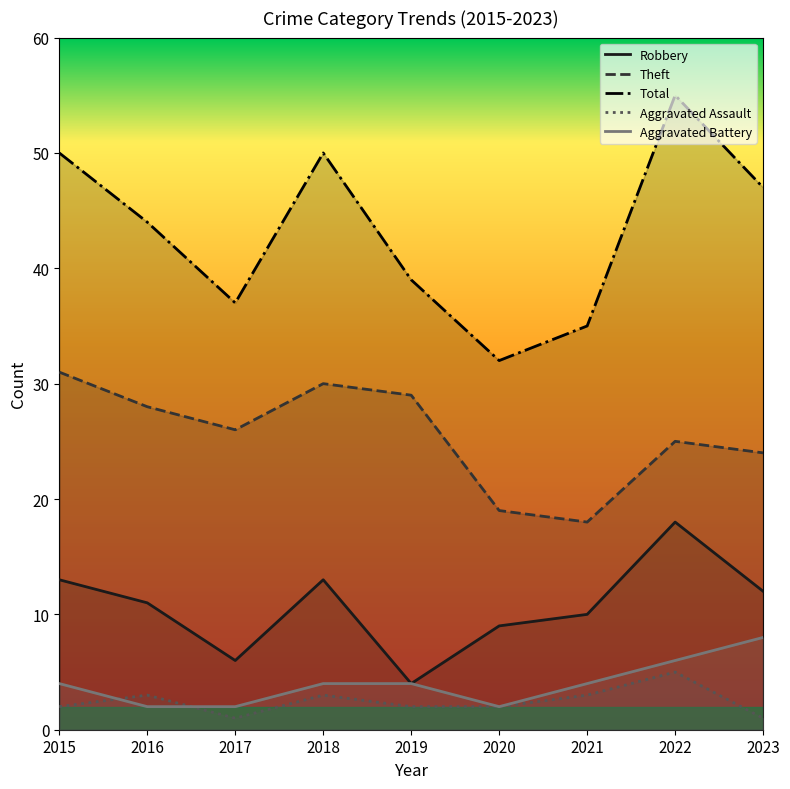

What is the maximum value shown in the chart?

55